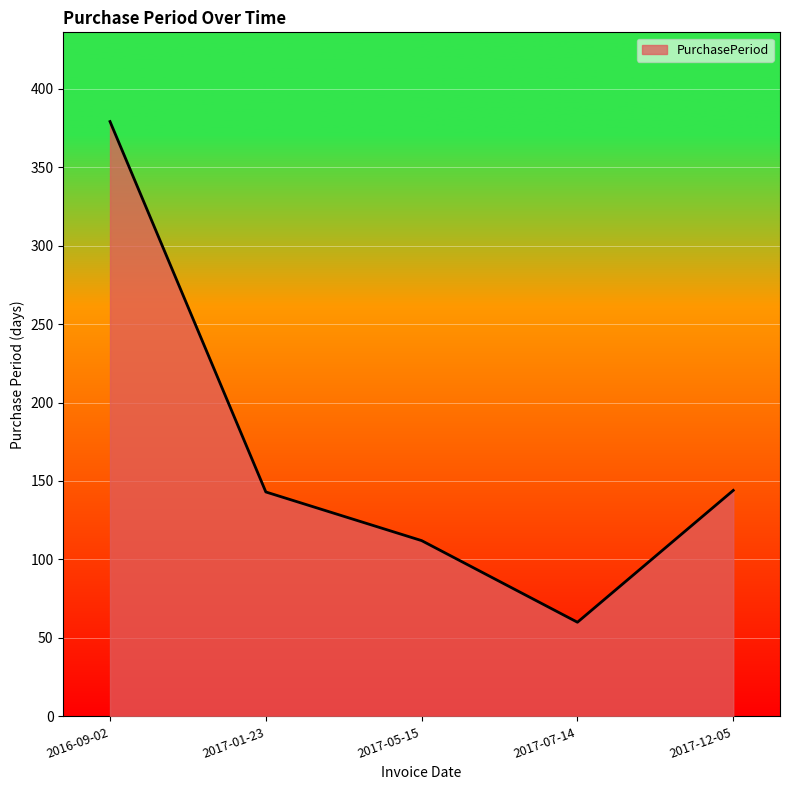

At which category does the data reach its first local valley?

2017-07-14